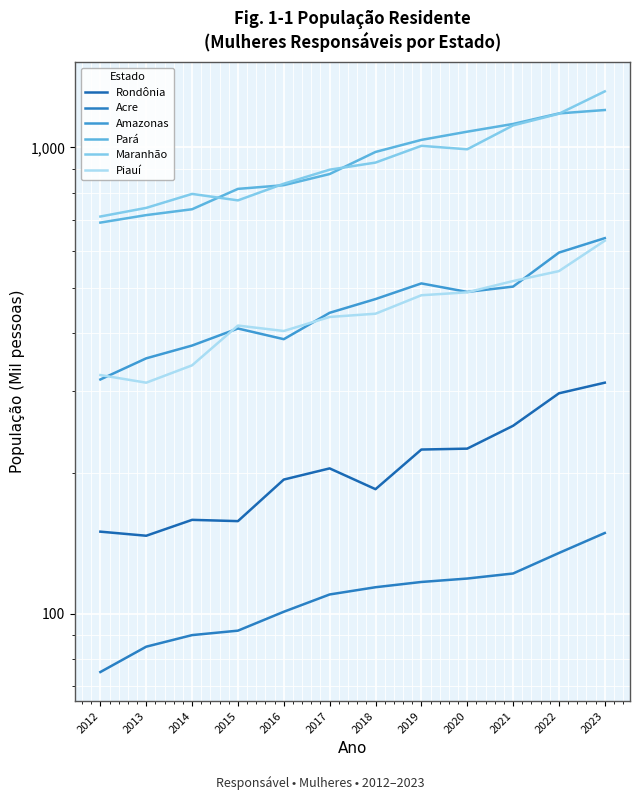

Which series has the widest spread of values?

Maranhão